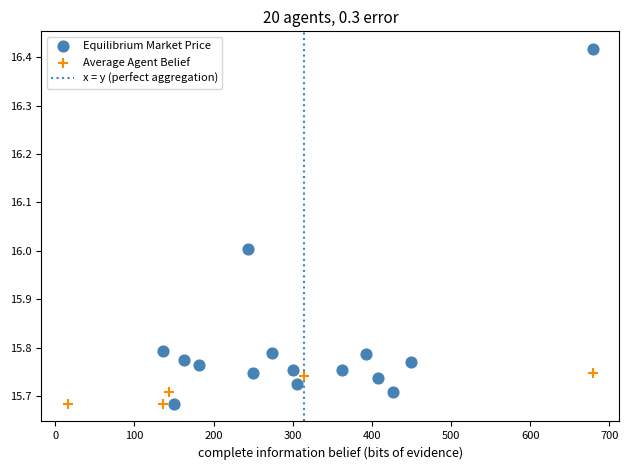

Which series has the largest Y range (max minus min)?

Equilibrium Market Price